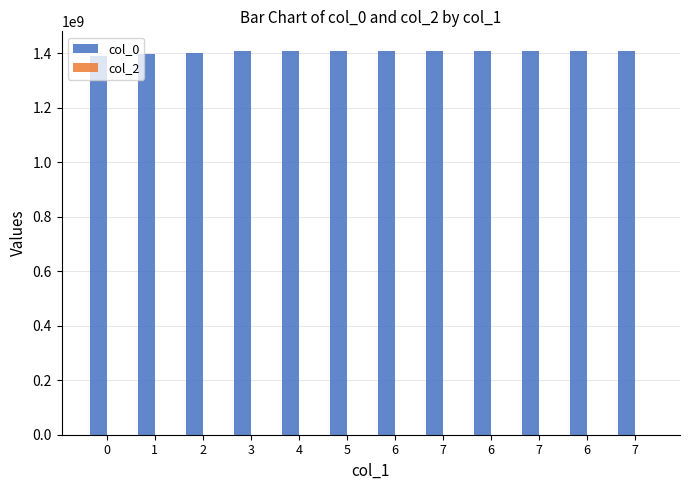

Does the chart contain any negative values?

No